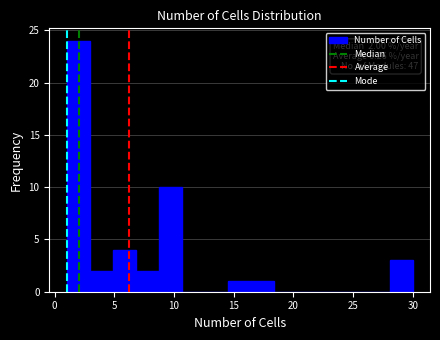

Around what value on the x-axis is the tallest bar? Give the approximate position of its centre, as read against the axis.

2.0